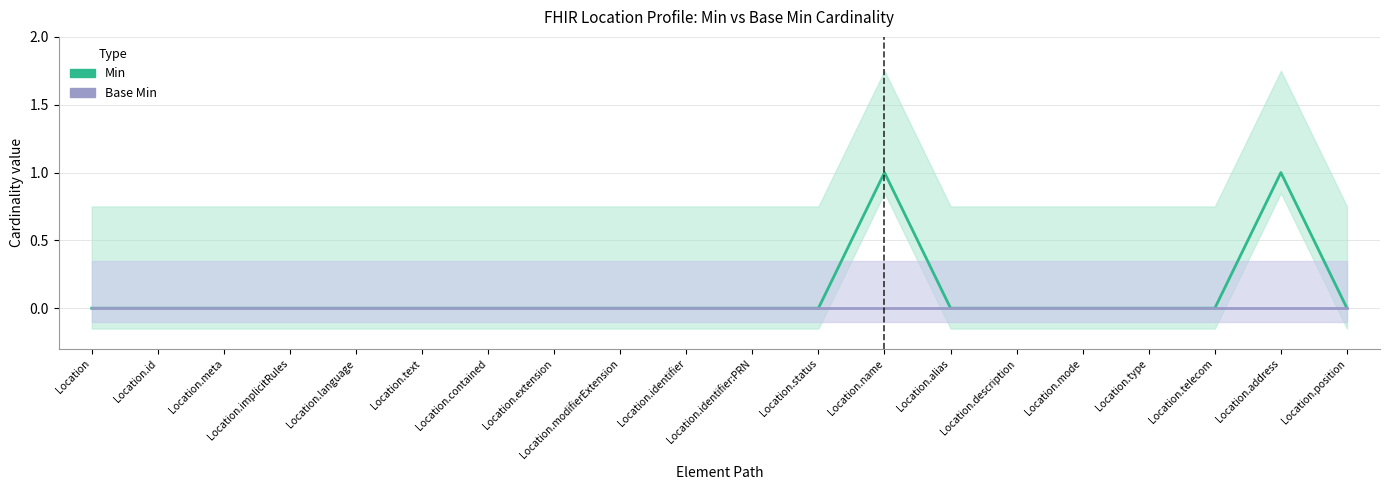

How many lines are shown in the chart?

2